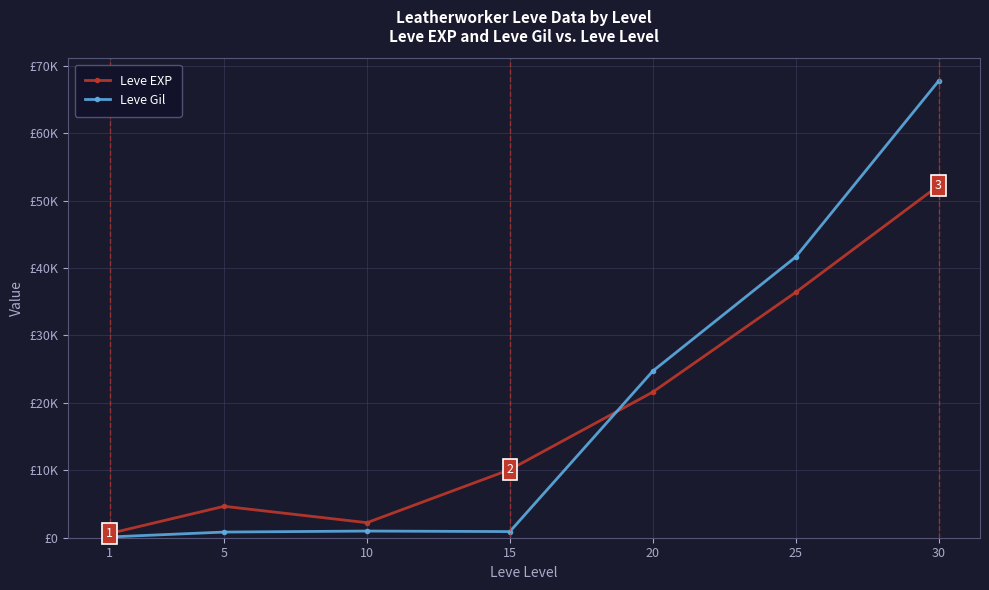

True or false: Leve EXP and Leve Gil cross at least once.

True